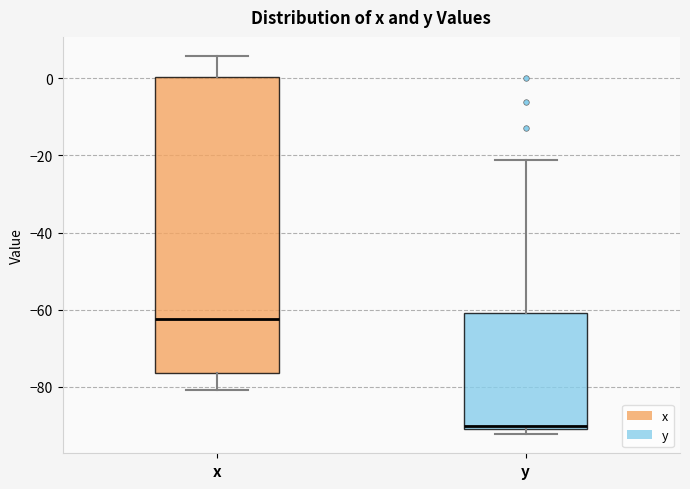

Reading left to right, read every box against the y-axis: the position of its median line, the range the box covers, and the ends of its whiskers. The values are not printed on the chart, so give them approximately, as read against the axis.

x: median -62, box -76 to 0, whiskers -80 to 6
y: median -90 (just above the box's lower edge), box -90 to -60, whiskers -92 to -22